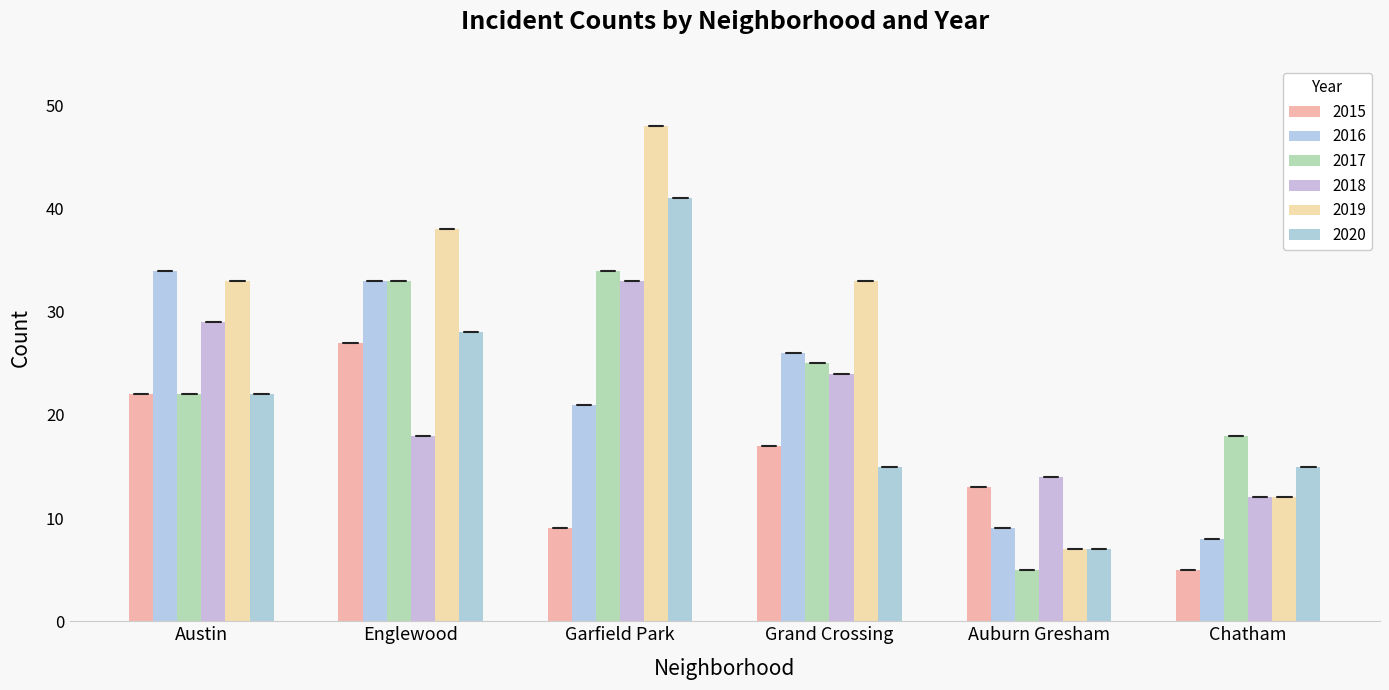

How many bars are there in each group?

6